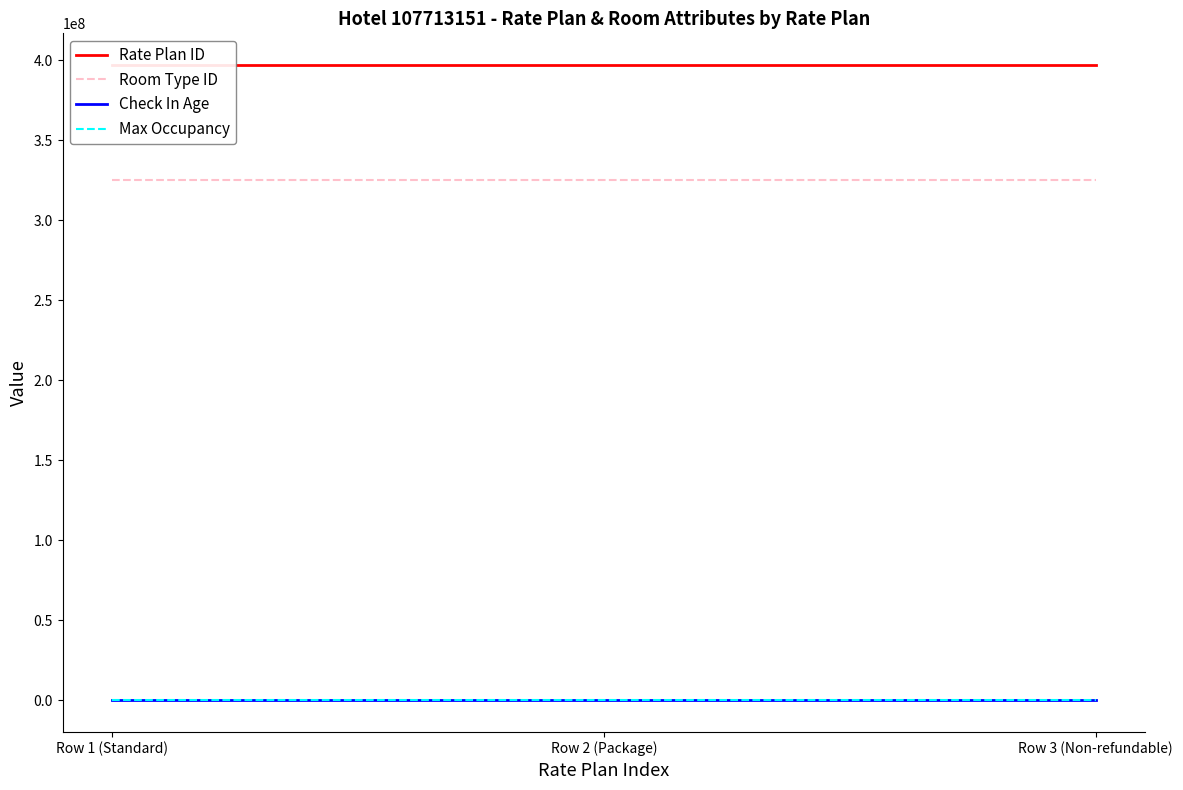

What is the difference between the highest and lowest values at Row 2 (Package)?

397046770